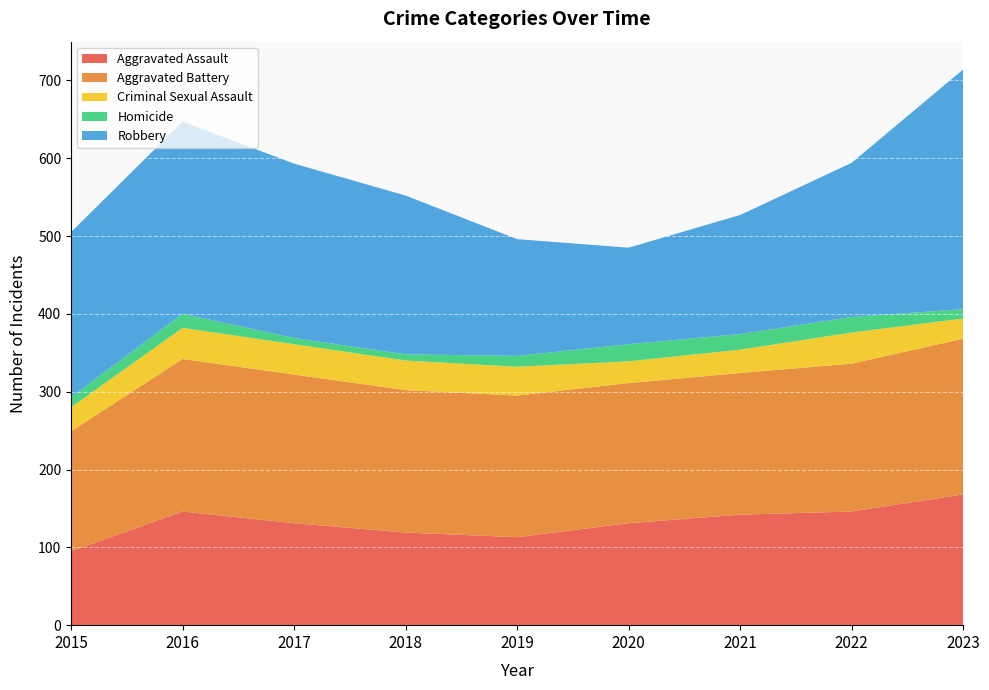

Reading left to right, what are all the values shown in this chart?

Aggravated Assault: 2015=95	2016=146	2017=131	2018=119	2019=113	2020=131	2021=142	2022=146	2023=168
Aggravated Battery: 2015=154	2016=196	2017=191	2018=183	2019=182	2020=180	2021=182	2022=190	2023=200
Criminal Sexual Assault: 2015=31	2016=40	2017=39	2018=38	2019=37	2020=28	2021=30	2022=40	2023=26
Homicide: 2015=13	2016=18	2017=8	2018=8	2019=14	2020=22	2021=20	2022=20	2023=12
Robbery: 2015=212	2016=247	2017=224	2018=204	2019=150	2020=124	2021=153	2022=198	2023=308